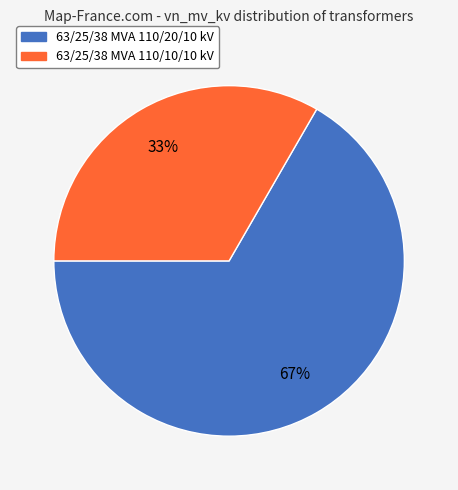

Does 63/25/38 MVA 110/10/10 kV account for over 50% of the chart?

No